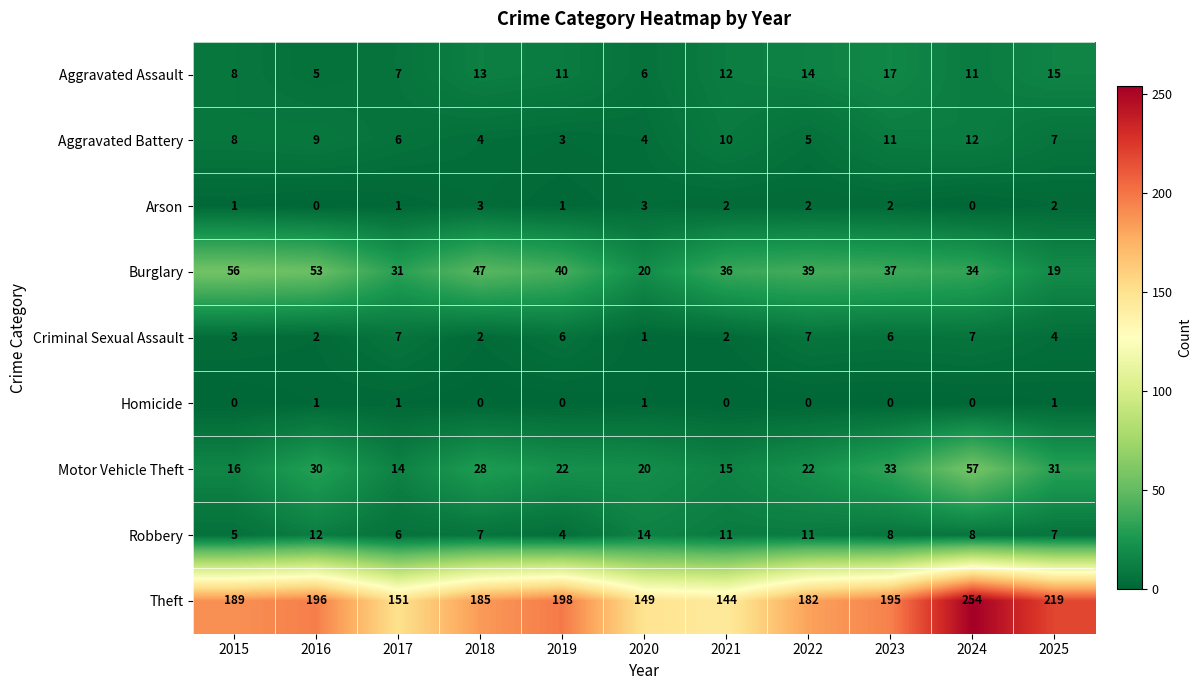

Which series has the largest range (max minus min)?

Theft